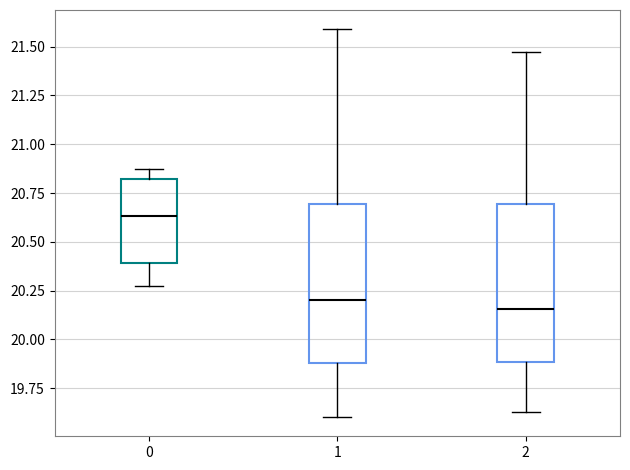

Reading left to right, transcribe this box plot: for each box, give where its median line is, the range the box spans, and where its two whiskers end, as read against the y-axis. The values are not printed on the chart, so give them approximately, as read against the axis.

0: median 20.65, box 20.40 to 20.80, whiskers 20.25 to 20.90
1: median 20.20, box 19.90 to 20.70, whiskers 19.60 to 21.60
2: median 20.15, box 19.90 to 20.70, whiskers 19.65 to 21.45